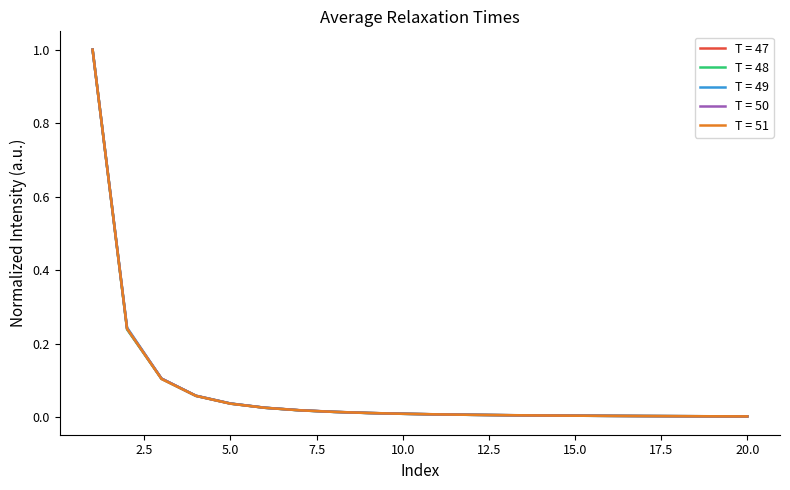

Which series has the widest spread of values?

T = 50